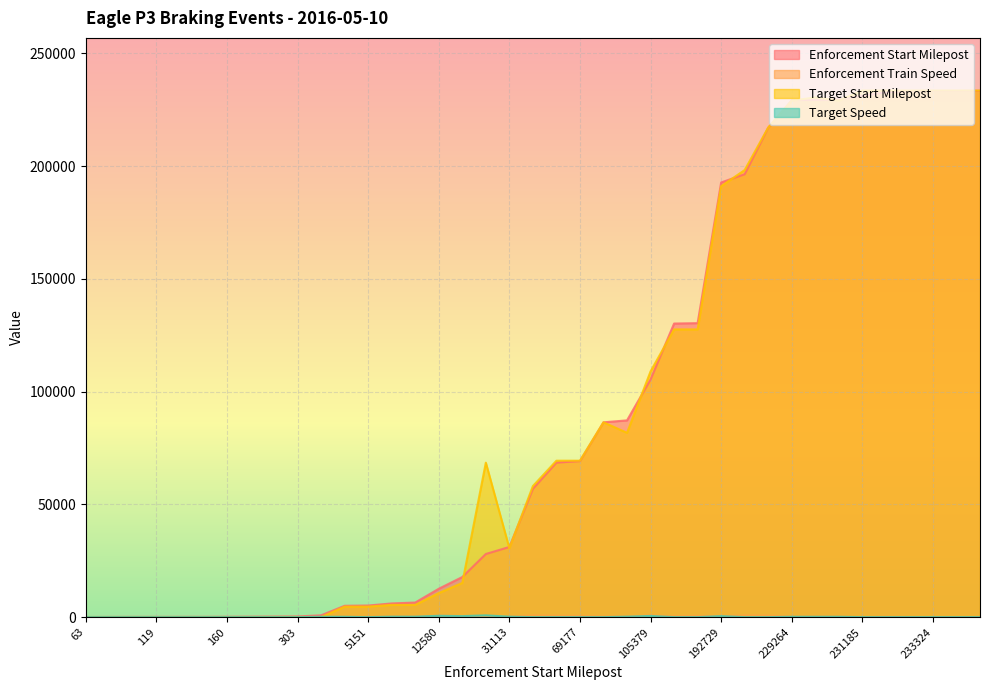

What is the difference between the highest and lowest values at 6471?

6271